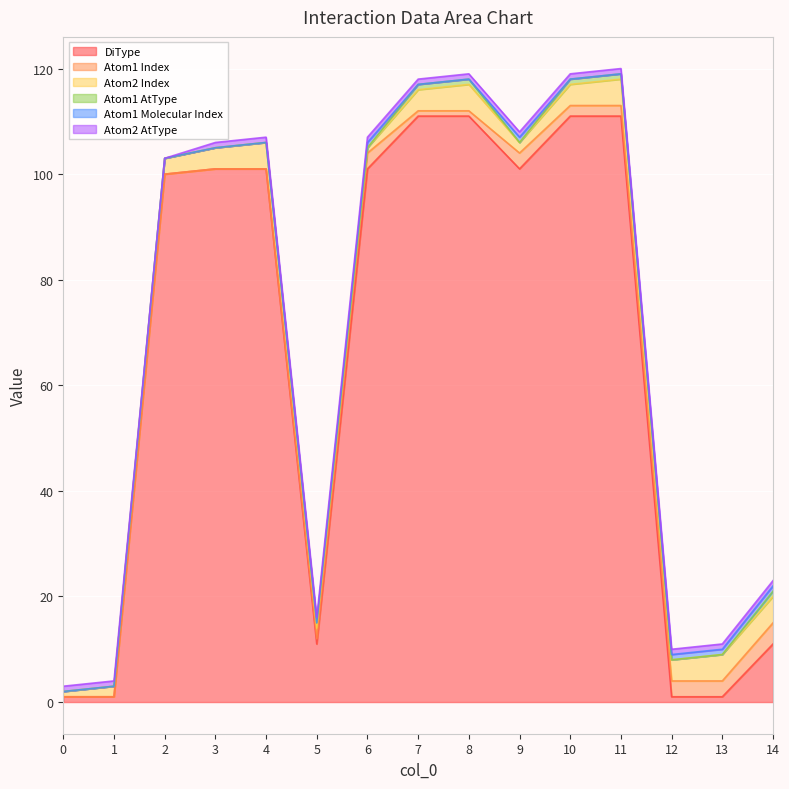

What is the spread (max minus min) of values at 3?

101